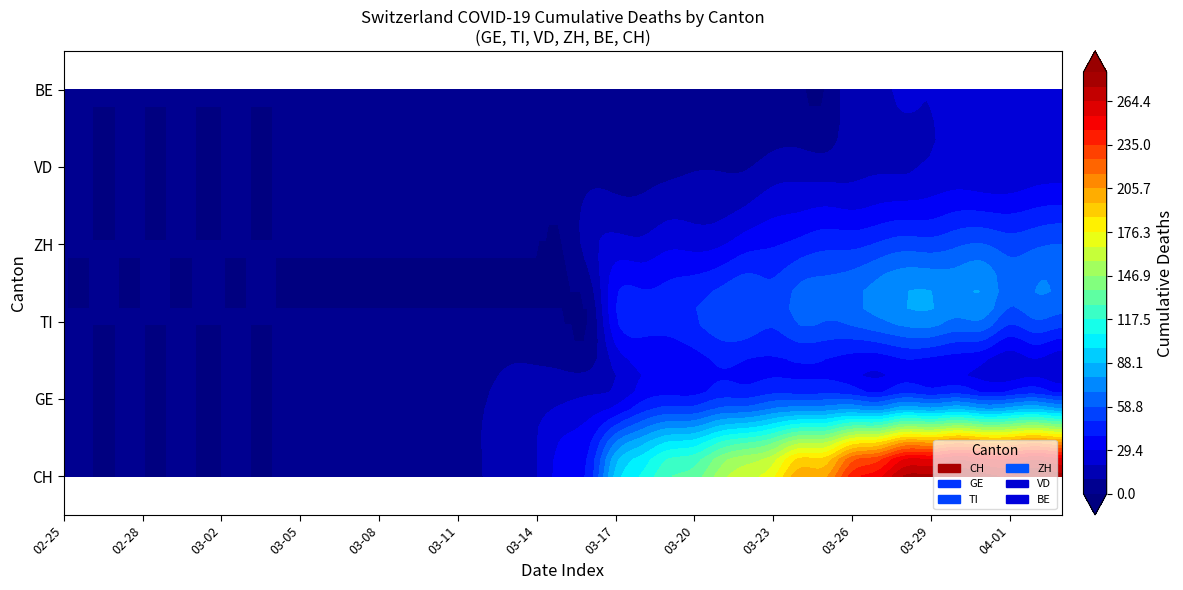

Reading right to left, what are all the values shown in this chart?

GE: 38=51	37=58	36=54	35=51	34=58	33=54	32=58	31=49	30=54	29=55	28=54	27=54	26=48	25=48	24=41	23=41	22=36	21=24	20=21	19=18	18=17	17=17	16=9	15=8	14=5	13=5	12=4	11=4	10=1	9=1	8=0	7=0	6=0	5=0	4=0	3=0	2=0	1=0	0=0
TI: 38=54	37=58	36=51	35=67	34=67	33=73	32=72	31=67	30=61	29=59	28=60	27=51	26=56	25=55	24=48	23=43	22=43	21=37	20=0	19=0	18=0	17=0	16=0	15=0	14=0	13=0	12=0	11=0	10=0	9=0	8=0	7=0	6=0	5=0	4=0	3=0	2=0	1=0	0=0
VD: 38=24	37=23	36=21	35=21	34=23	33=21	32=18	31=18	30=16	29=14	28=15	27=14	26=9	25=9	24=9	23=7	22=6	21=5	20=5	19=2	18=2	17=1	16=1	15=1	14=1	13=1	12=1	11=1	10=1	9=1	8=0	7=0	6=0	5=0	4=0	3=0	2=0	1=0	0=0
ZH: 38=59	37=57	36=54	35=59	34=57	33=53	32=54	31=50	30=46	29=46	28=42	27=38	26=35	25=28	24=26	23=27	22=22	21=23	20=15	19=0	18=0	17=0	16=0	15=0	14=0	13=0	12=0	11=0	10=0	9=0	8=0	7=0	6=0	5=0	4=0	3=0	2=0	1=0	0=0
BE: 38=26	37=21	36=28	35=28	34=26	33=20	32=21	31=18	30=17	29=0	28=0	27=0	26=0	25=0	24=0	23=0	22=0	21=0	20=0	19=0	18=0	17=0	16=0	15=0	14=0	13=0	12=0	11=0	10=0	9=0	8=0	7=0	6=0	5=0	4=0	3=0	2=0	1=0	0=0
CH: 38=278	37=284	36=275	35=278	34=284	33=276	32=275	31=251	30=239	29=204	28=202	27=174	26=164	25=152	24=132	23=126	22=109	21=91	20=43	19=35	18=19	17=18	16=10	15=9	14=6	13=6	12=5	11=5	10=2	9=2	8=0	7=0	6=0	5=0	4=0	3=0	2=0	1=0	0=0